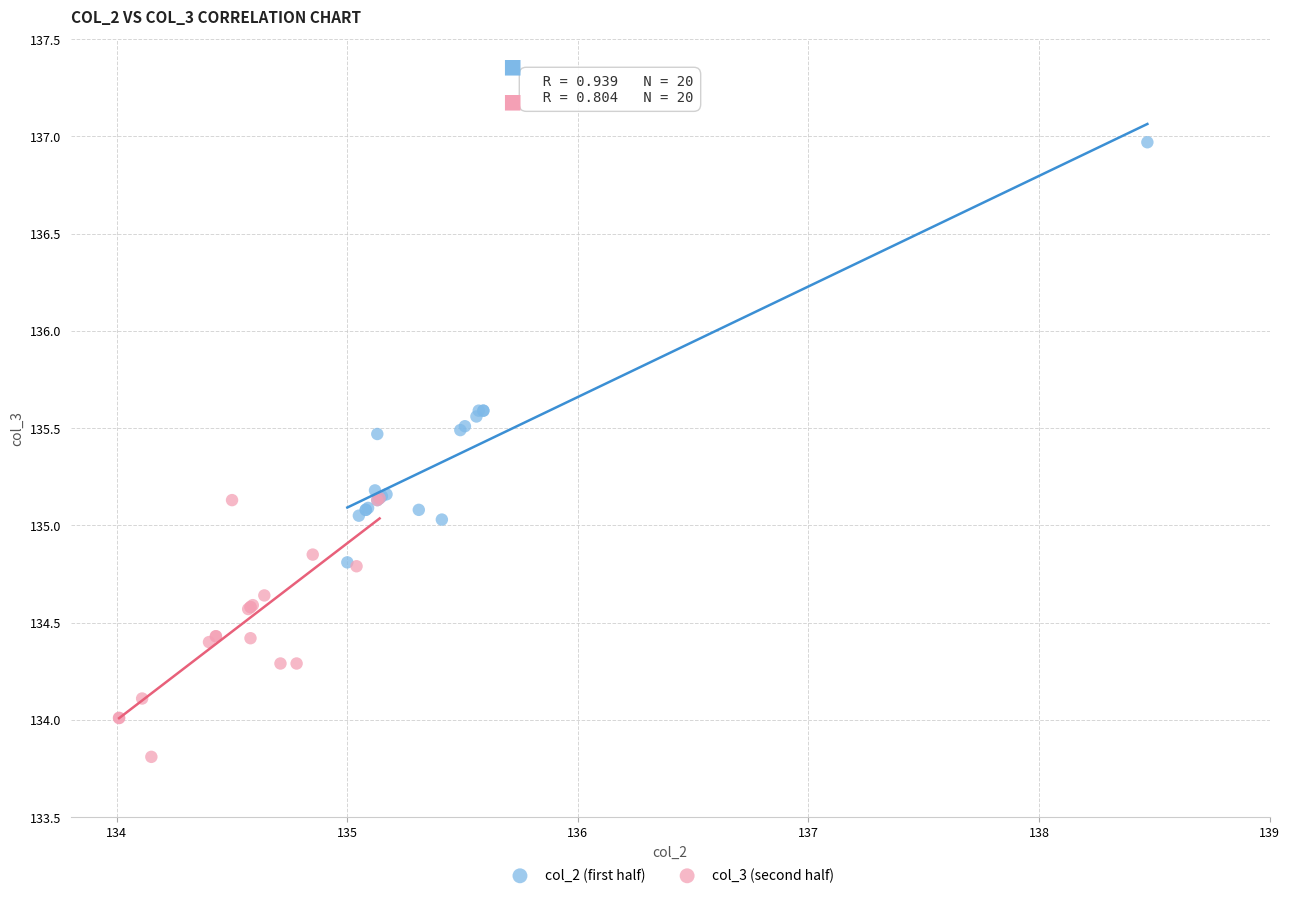

Which series reaches the minimum Y coordinate?

col_3 (second half)